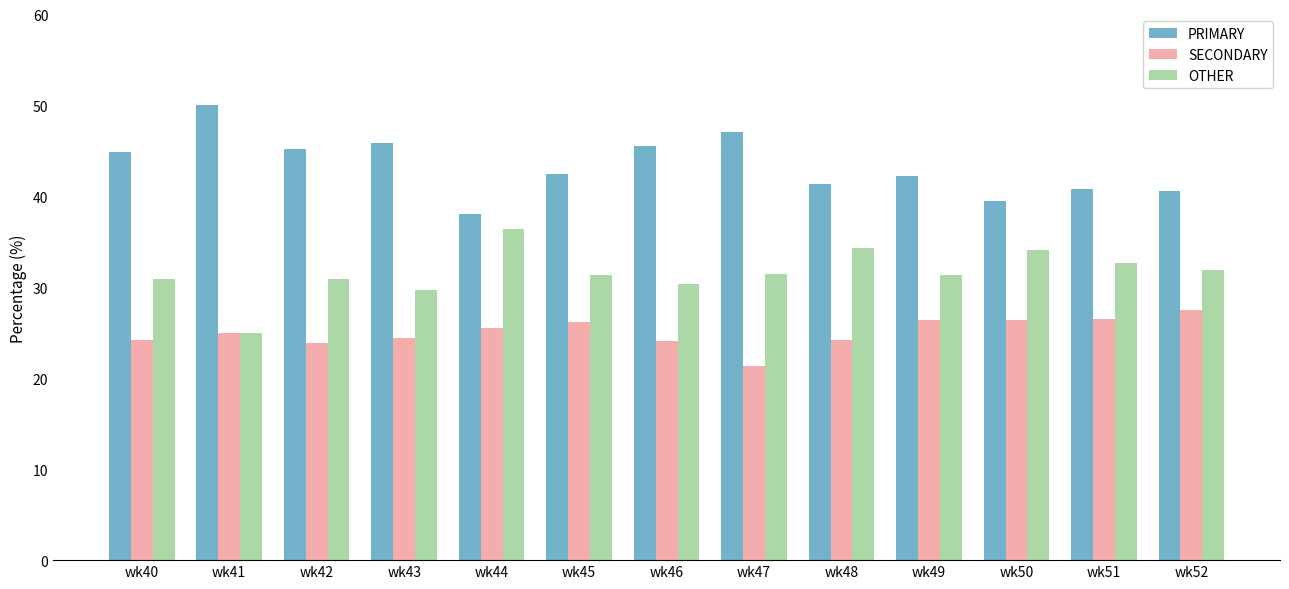

How many distinct data groups are displayed?

3